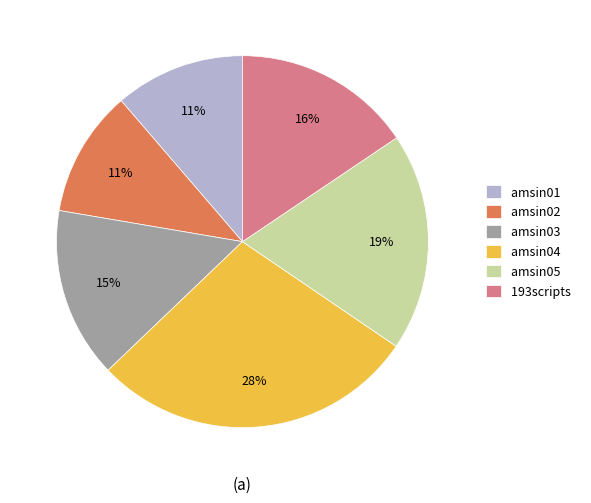

What is the largest slice in the pie chart?

amsin04